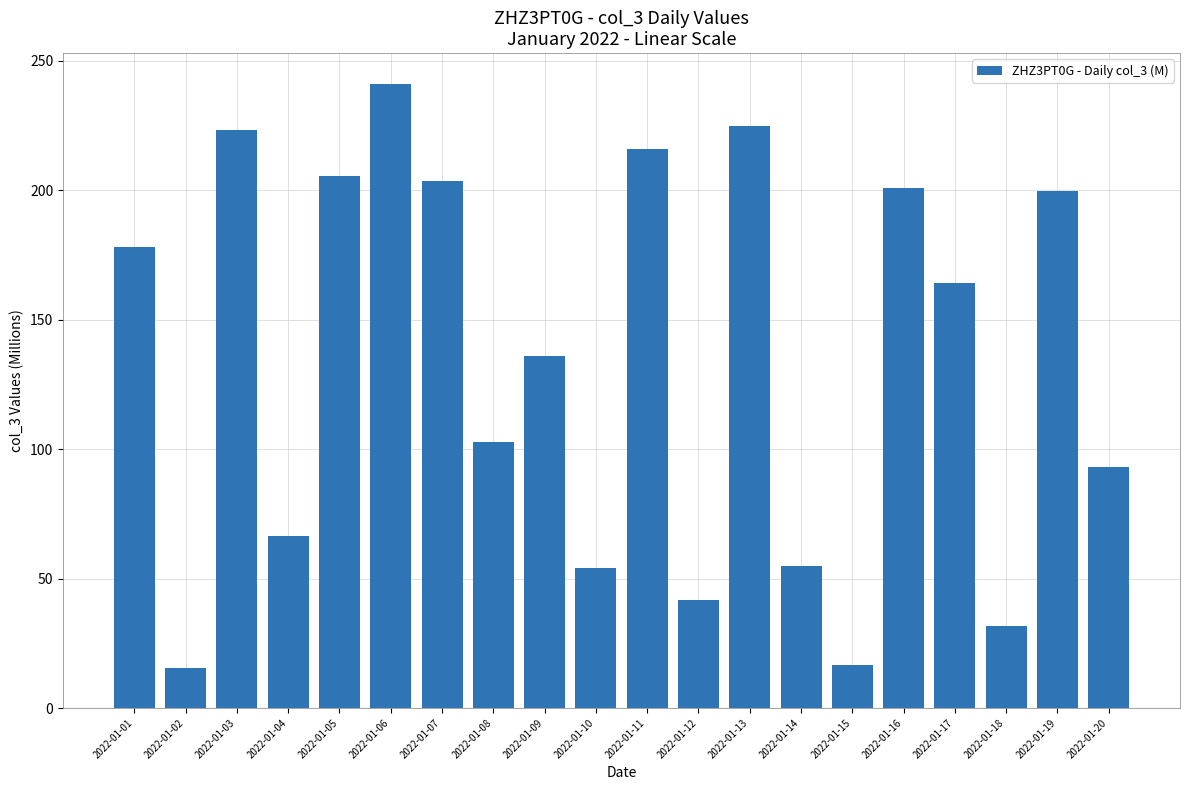

What is the smallest value displayed?

15.5